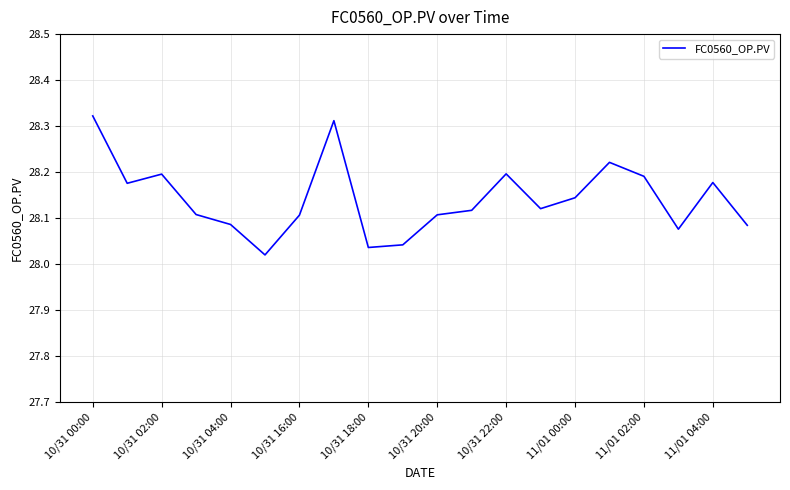

What is the difference between the maximum and minimum values?

0.3